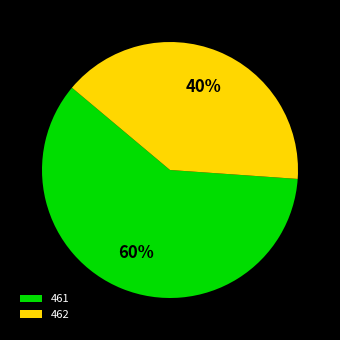

Combined, do 461 and 462 account for over 50%?

Yes